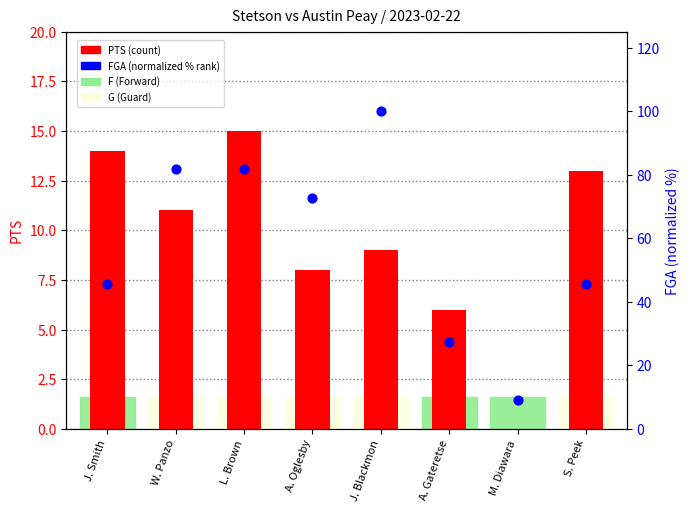

Which series has the largest Y range (max minus min)?

FGA (norm %)